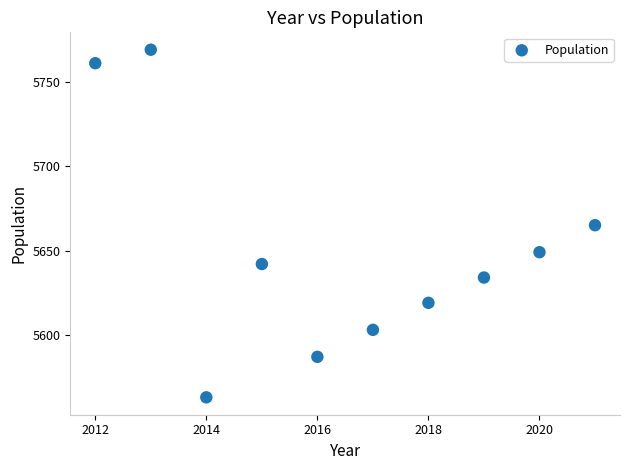

What is the range of Y values (max minus min)?

206